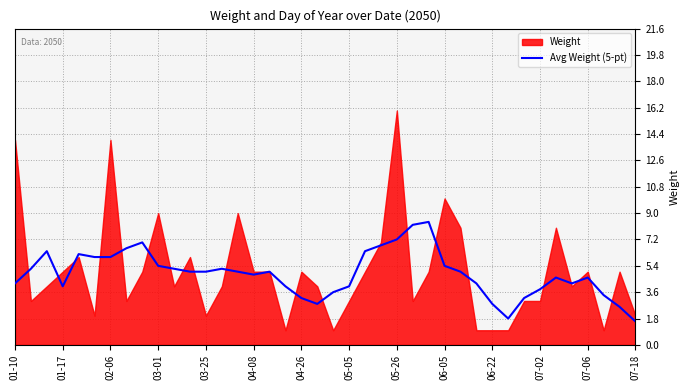

What is the maximum value for Avg Weight (5-pt)?

8.4